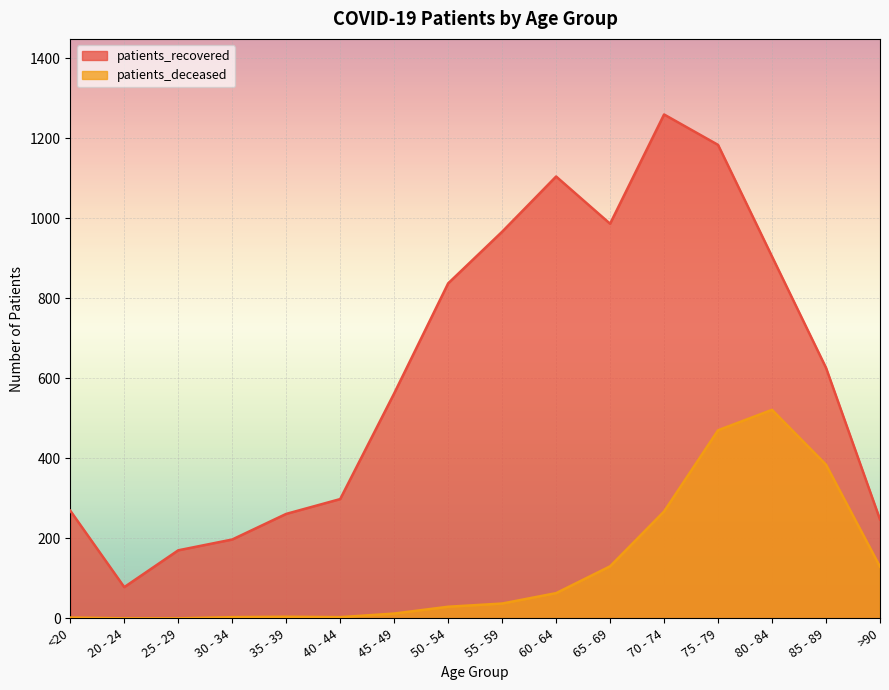

Which series changed the most between 20 - 24 and 65 - 69?

patients_recovered